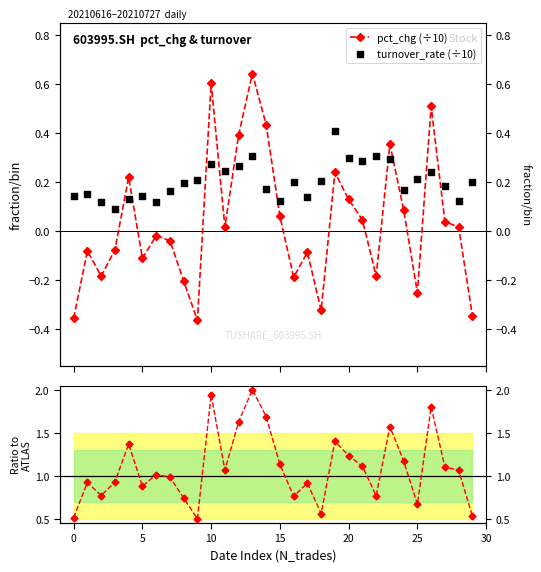

Which series reaches the minimum Y coordinate?

pct_chg (÷10)